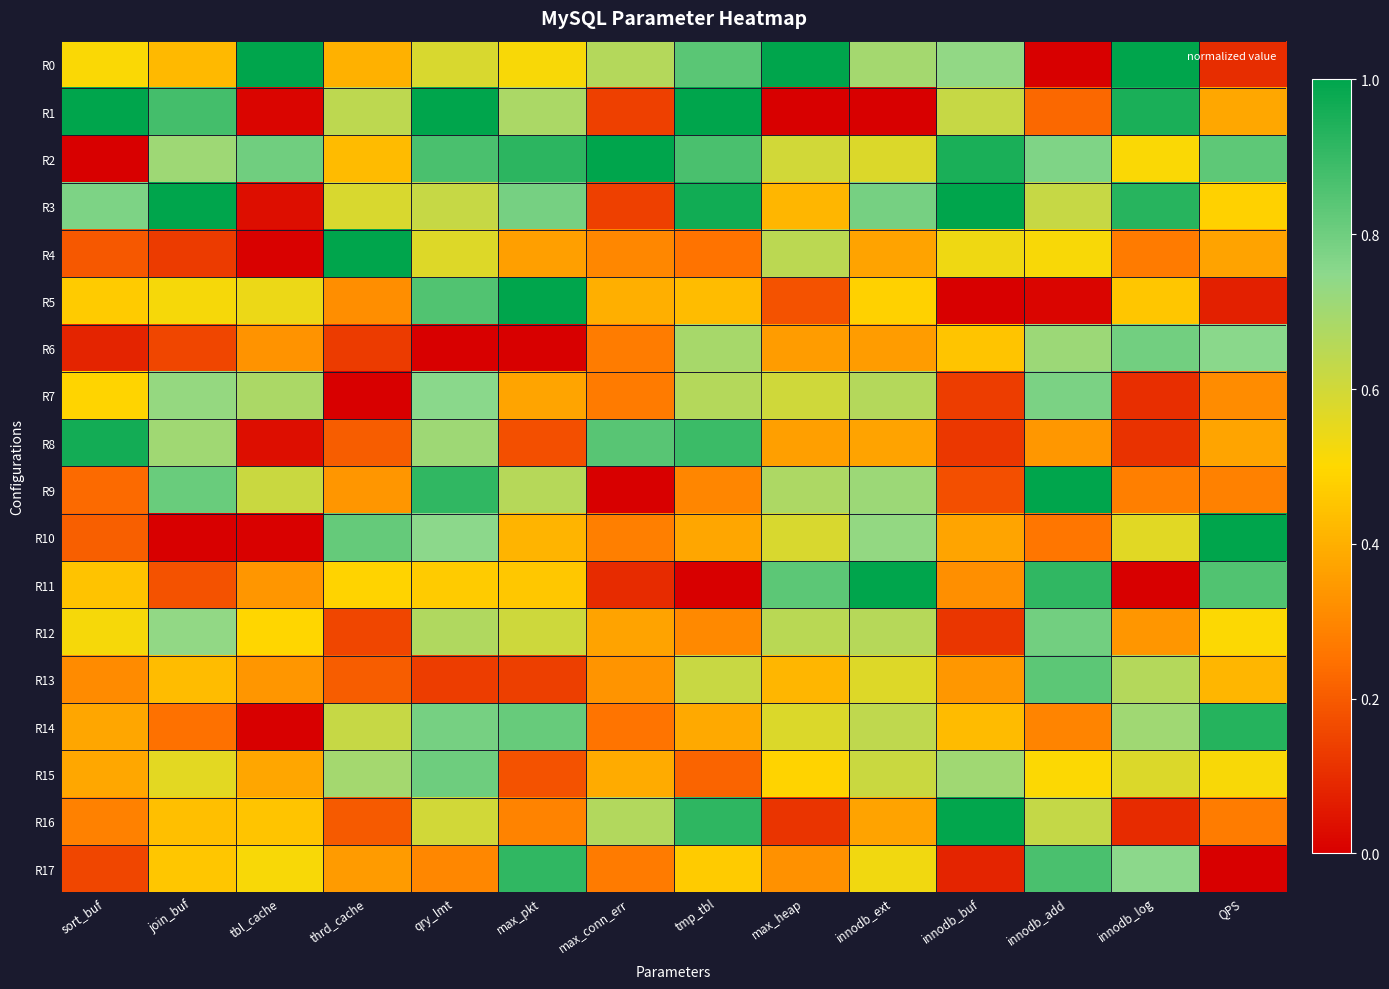

At how many categories does at least one series exceed 0?

14